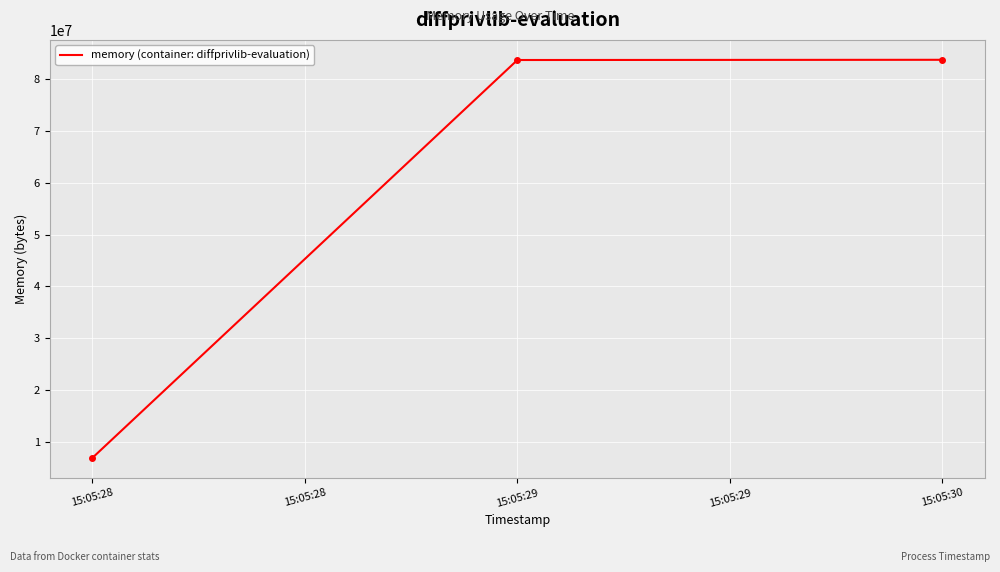

Between 15:05:29 and 15:05:28, which is larger?

15:05:29